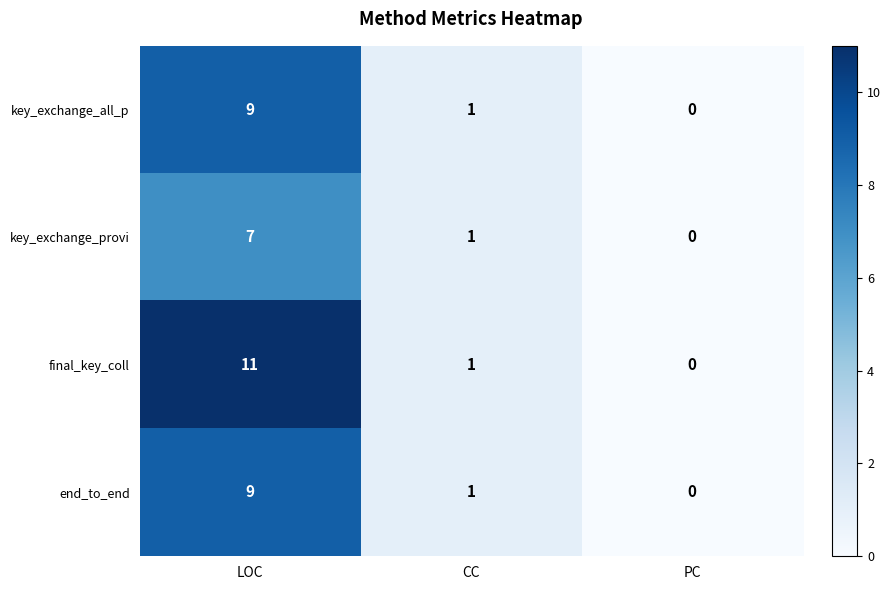

Count the end_to_end values in the range 0 to 9.

3